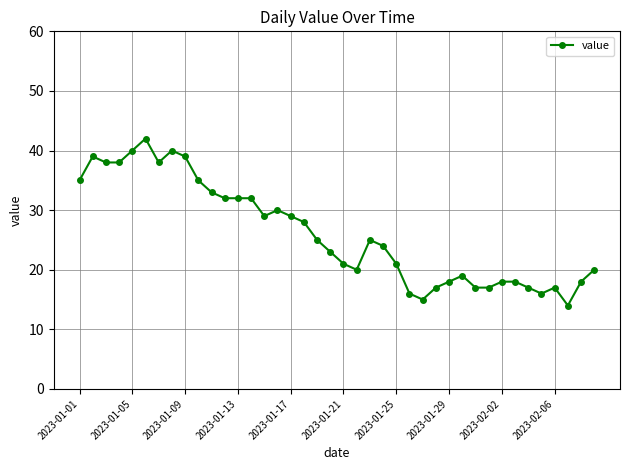

What is the difference between the maximum and minimum values?

28